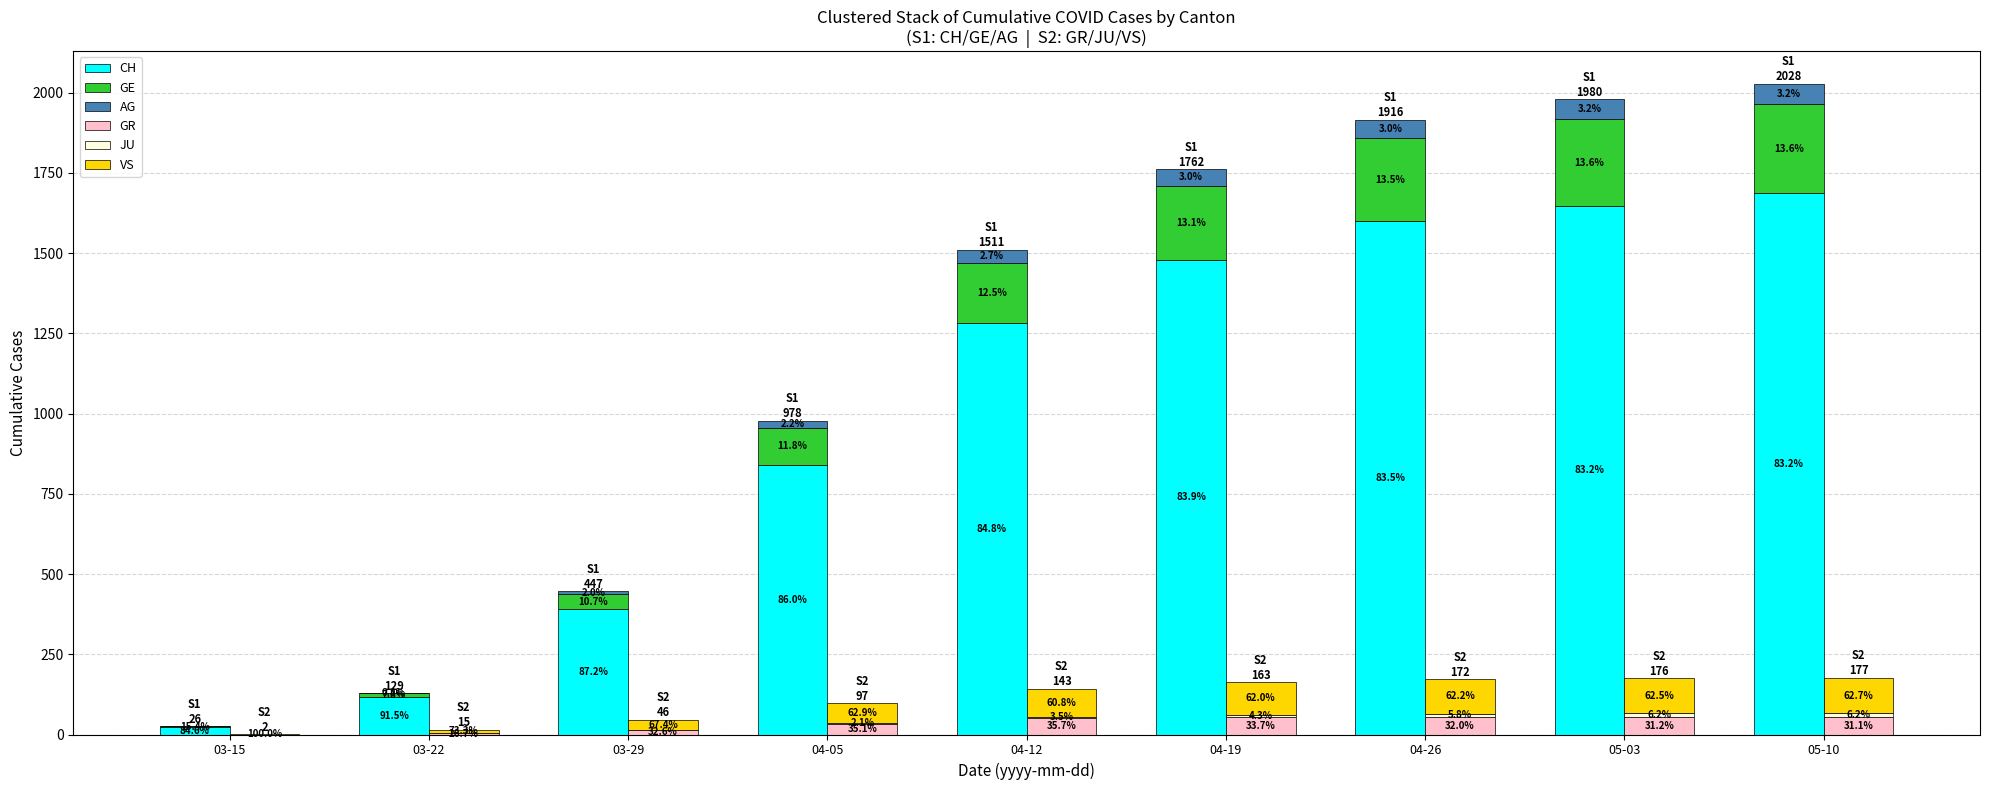

Is the value of VS at 03-15 greater than the value of AG at 05-10?

No